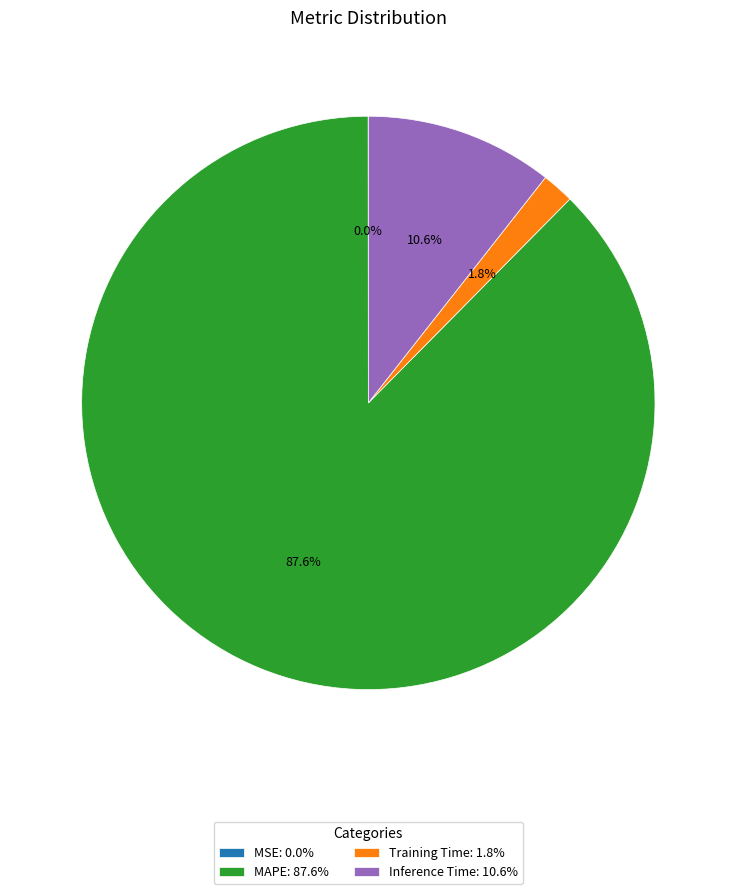

Is it true that Training Time is 2% of the pie?

True